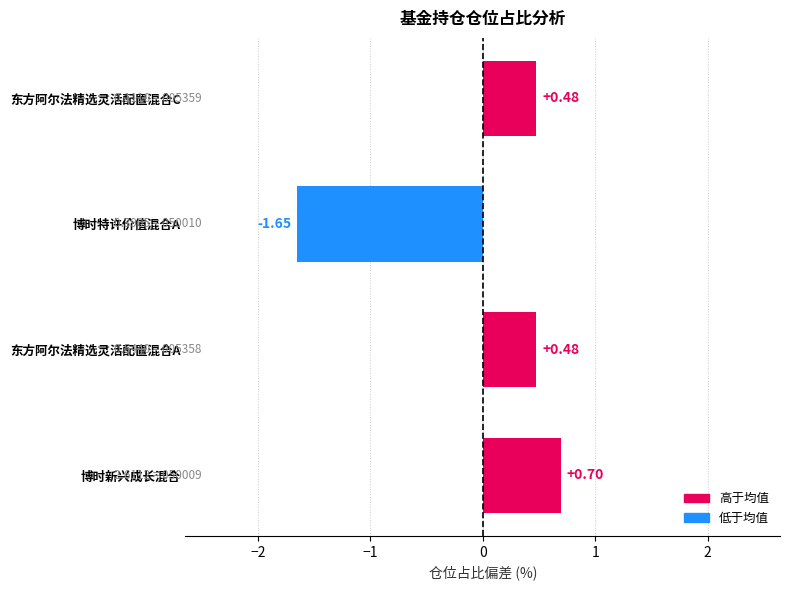

How many categories are shown in the chart?

4